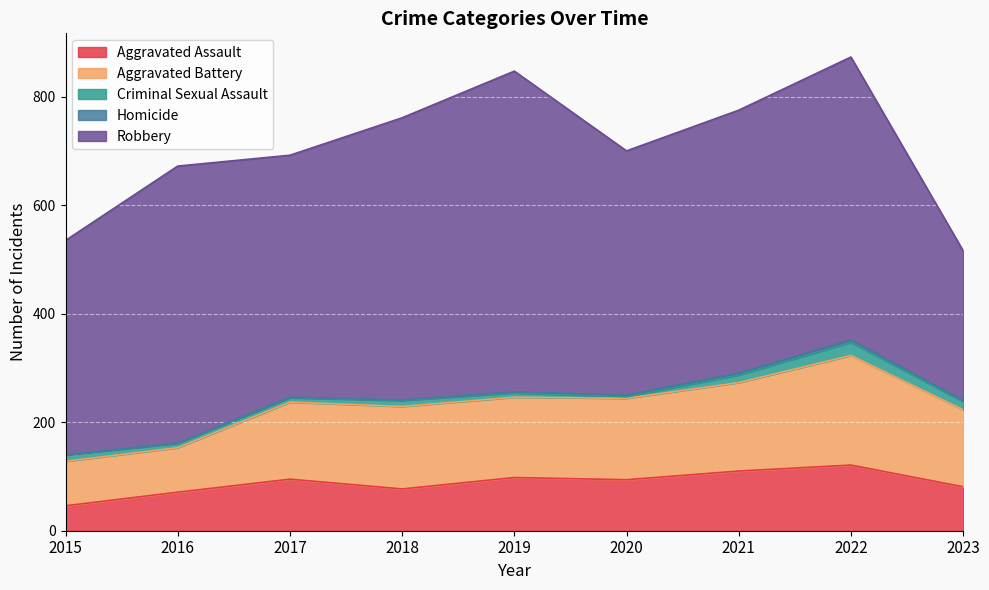

At which label is Robbery closest to 433?

2017